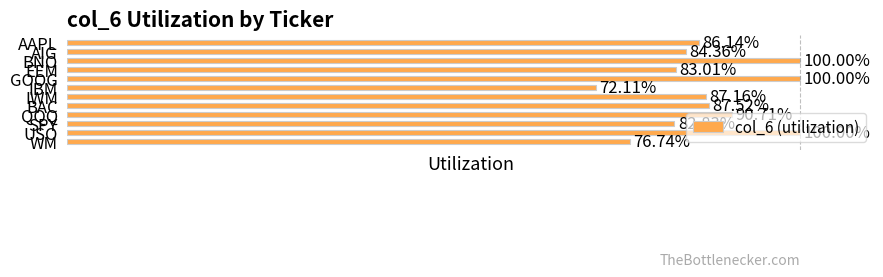

Does the chart contain any negative values?

No